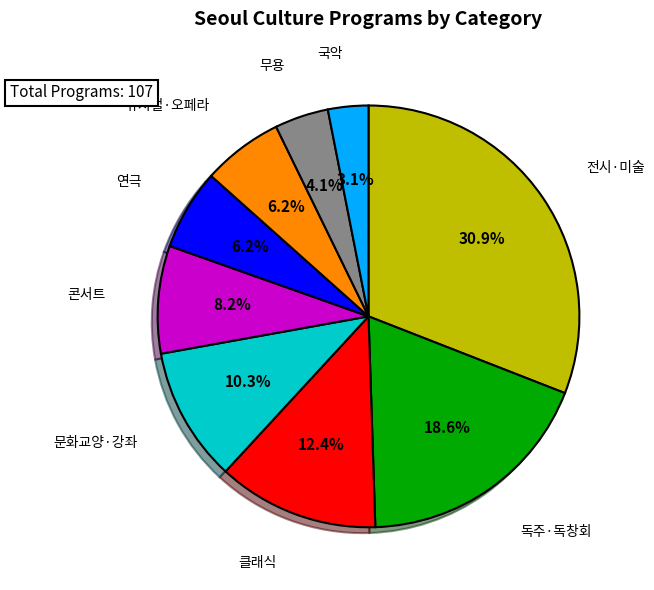

Is it true that 클래식 is 12% of the pie?

True